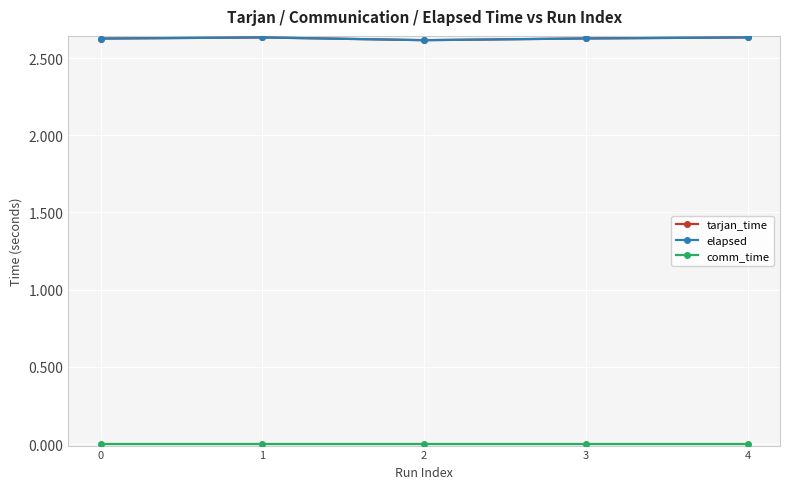

Is this an area chart (filled region under the line)?

No